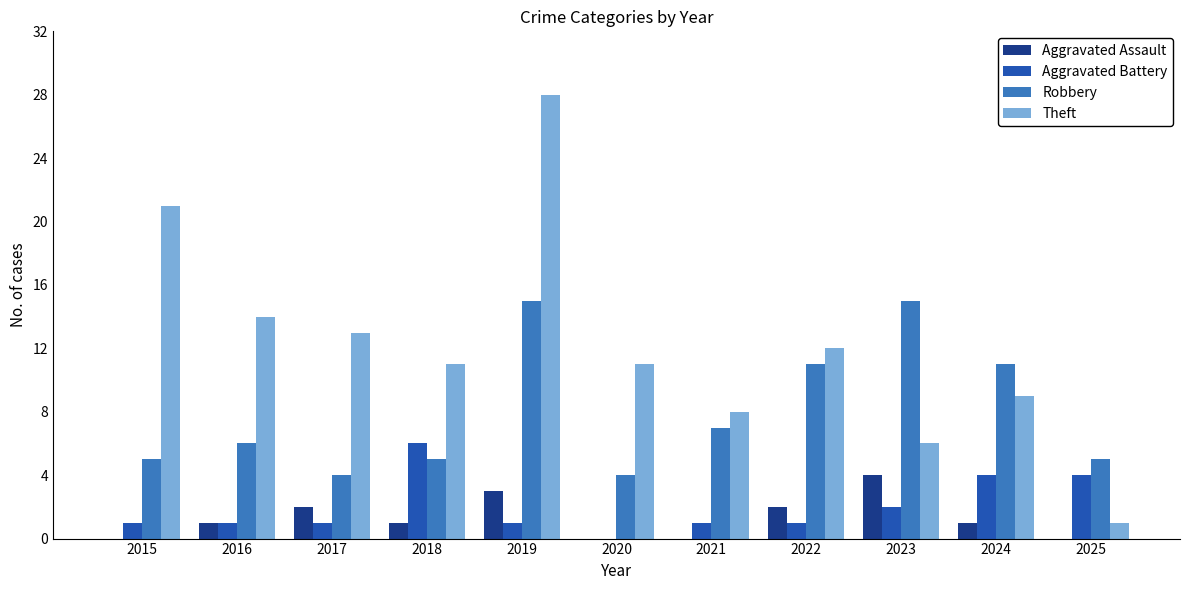

What is the spread (max minus min) of values at 2017?

12